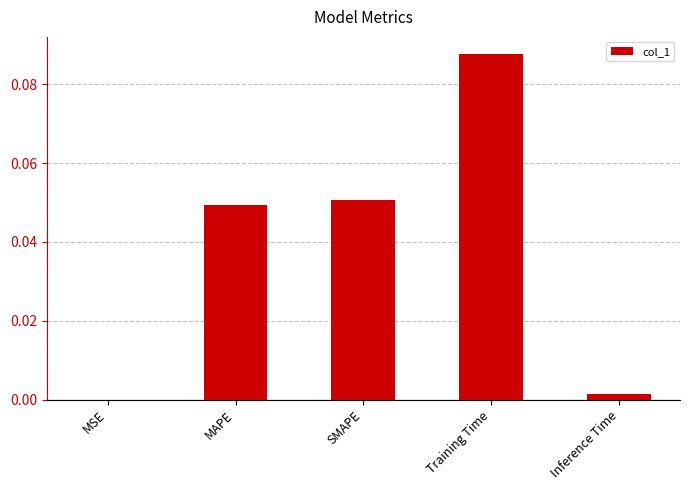

Are the bars grouped side by side (vs. stacked)?

No